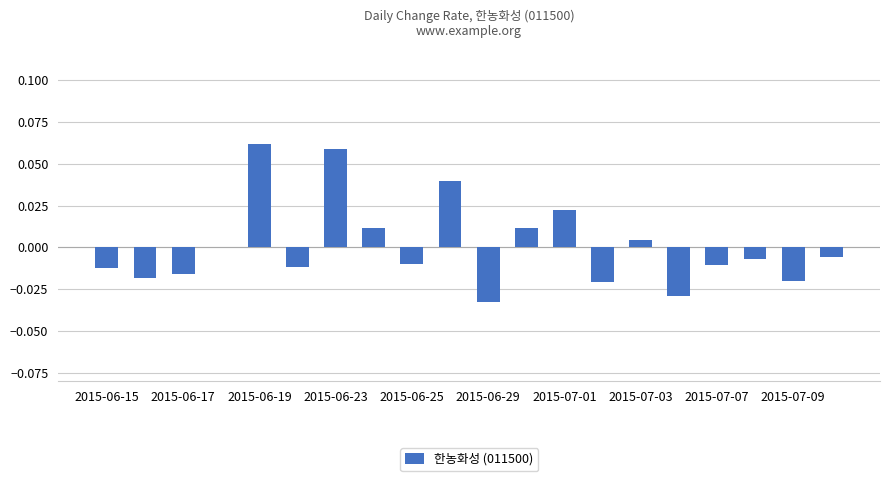

What is the difference between the second highest and second lowest values?

0.1